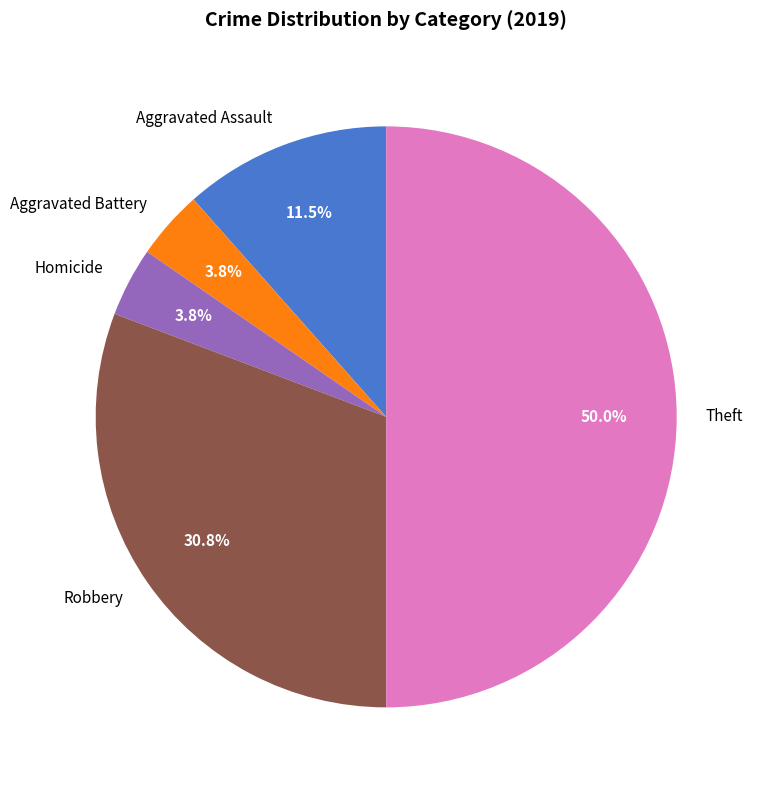

Do Robbery and Aggravated Battery together represent more than half of the pie?

No